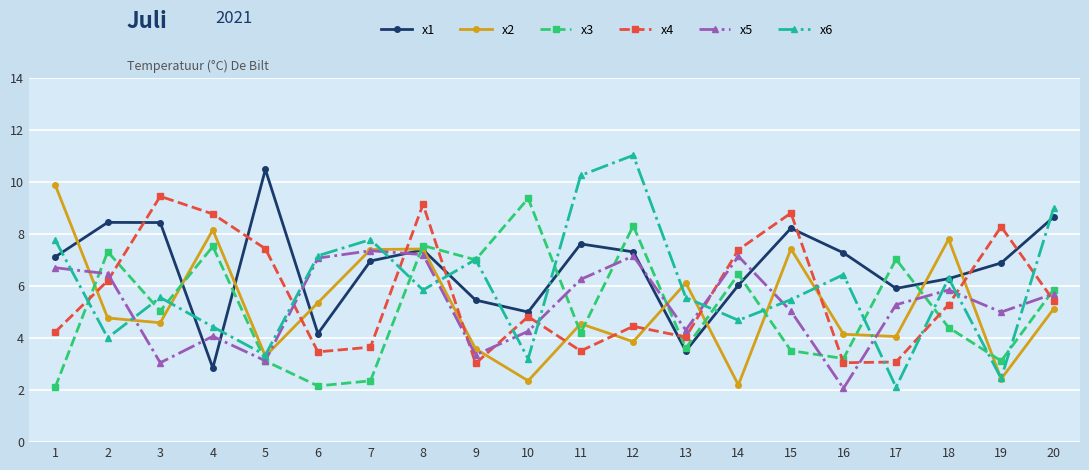

At which label does x6 reach its minimum?

17